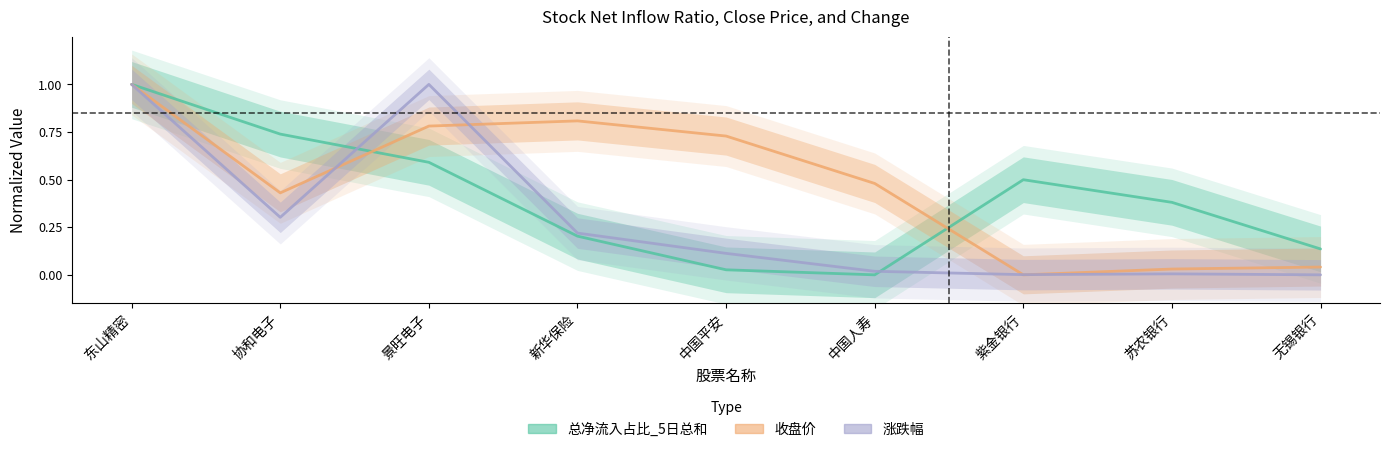

Is the value of 总净流入占比_5日总和 at 新华保险 greater than the value of 涨跌幅 at 中国平安?

Yes